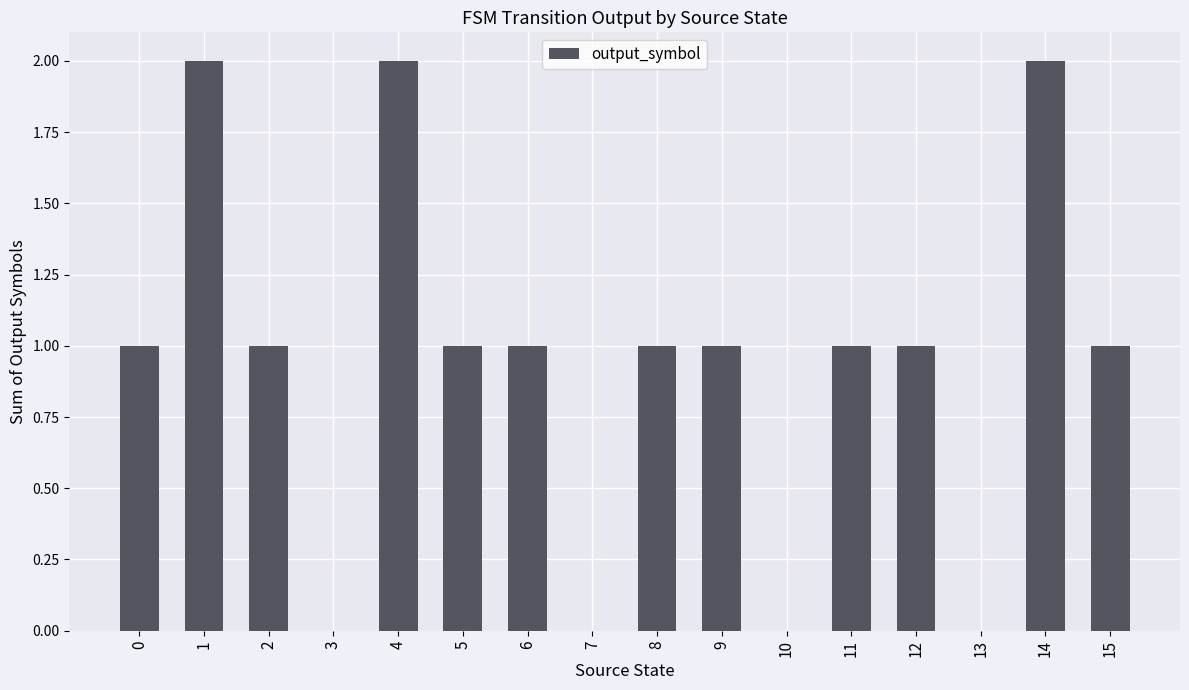

The value at 4 is 1. True or false?

False